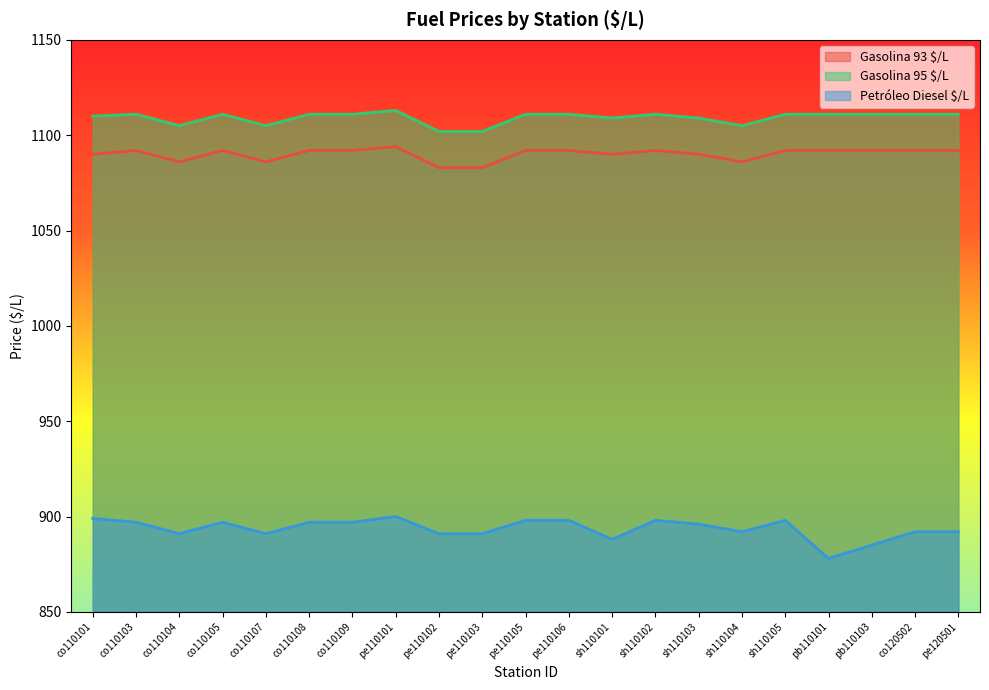

Count the number of categories in the chart.

21